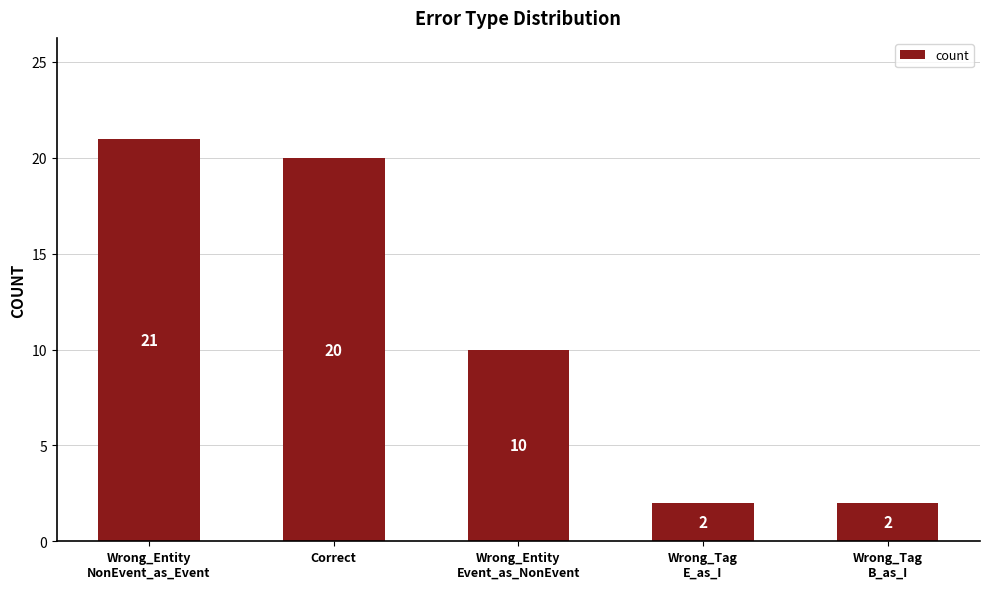

The chart shows a value of 3 at Wrong_Tag
E_as_I. True or false?

False